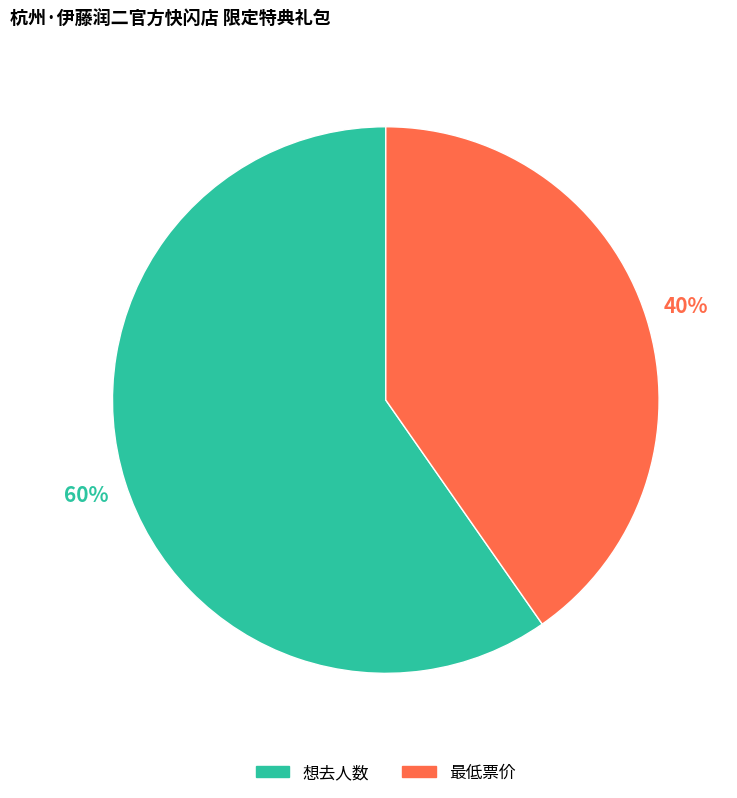

How many segments does this pie chart have?

2